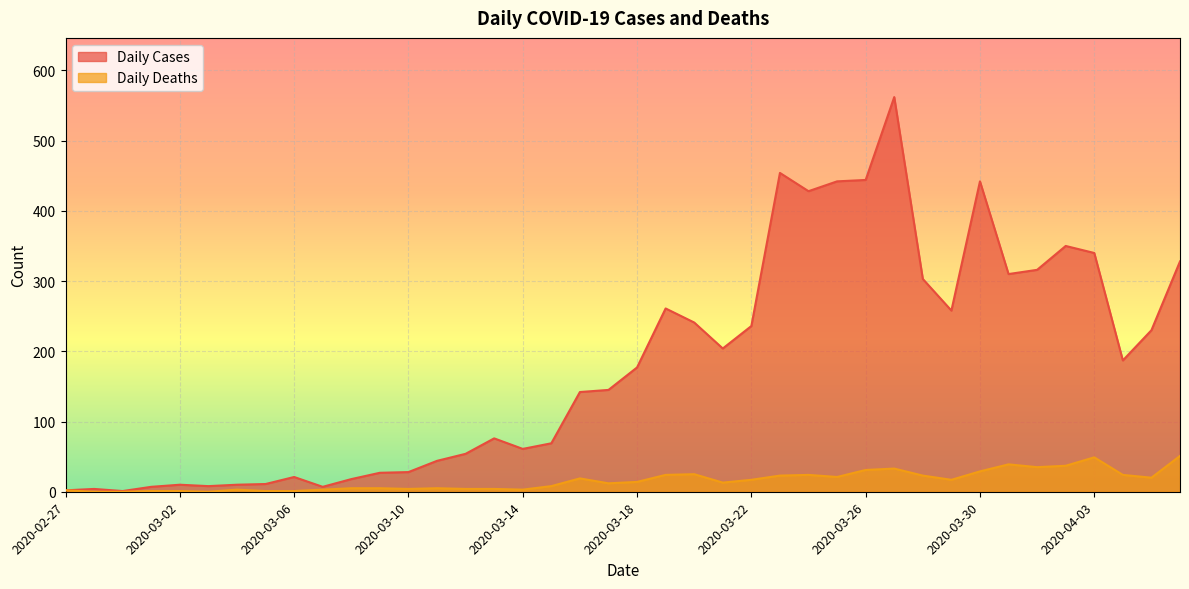

Is it true that Daily Deaths equals 0 at 2020-02-29?

True